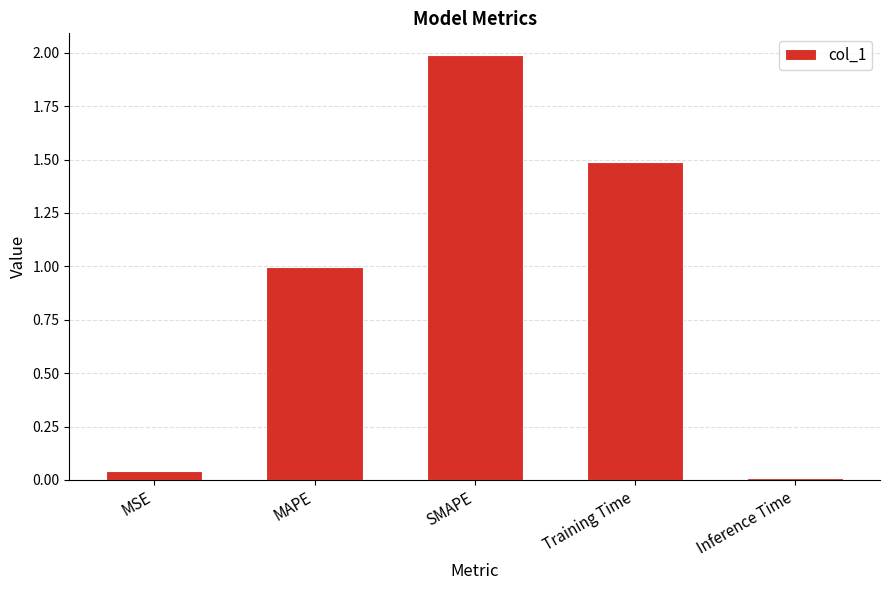

What is the difference between the maximum and minimum values?

2.0